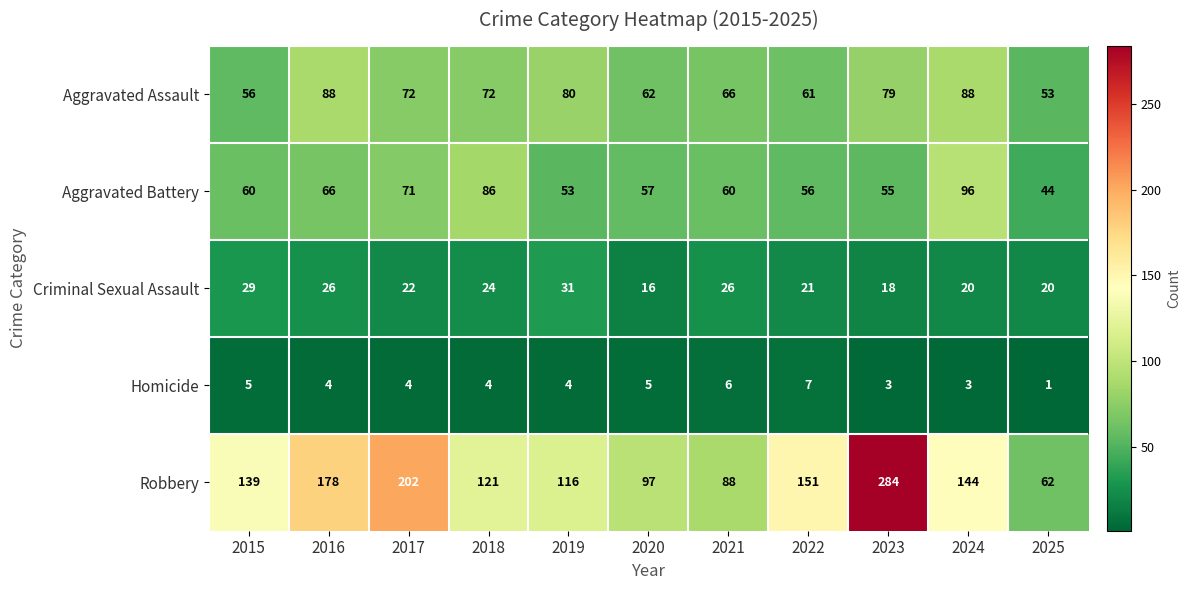

At which category is the sum across all series the highest?

2023